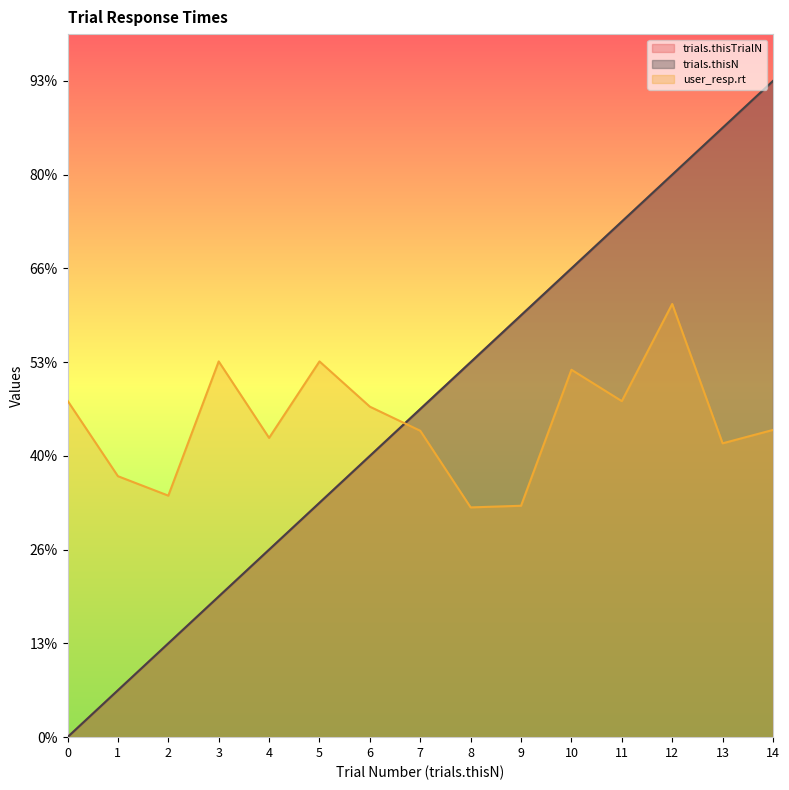

What is the highest value of the user_resp.rt series?

9.2